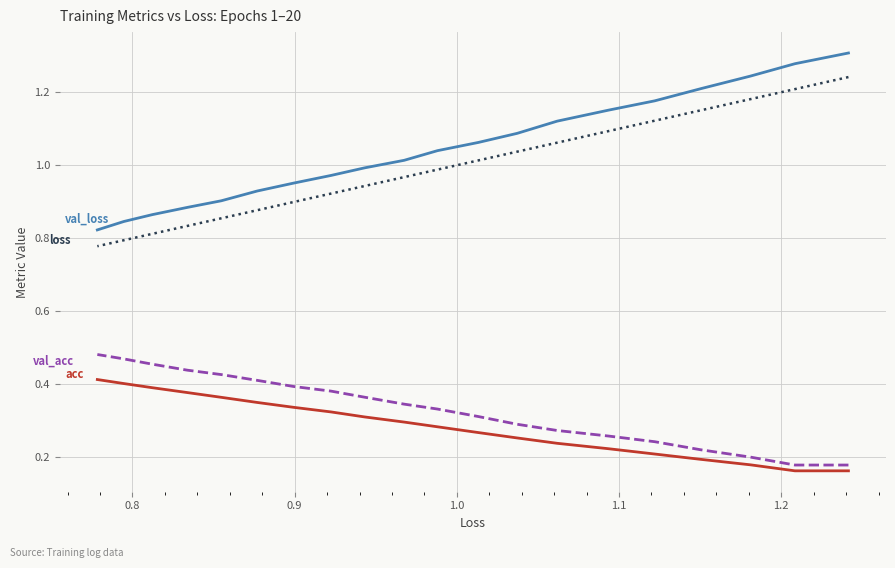

True or false: val_acc and loss cross at least once.

False